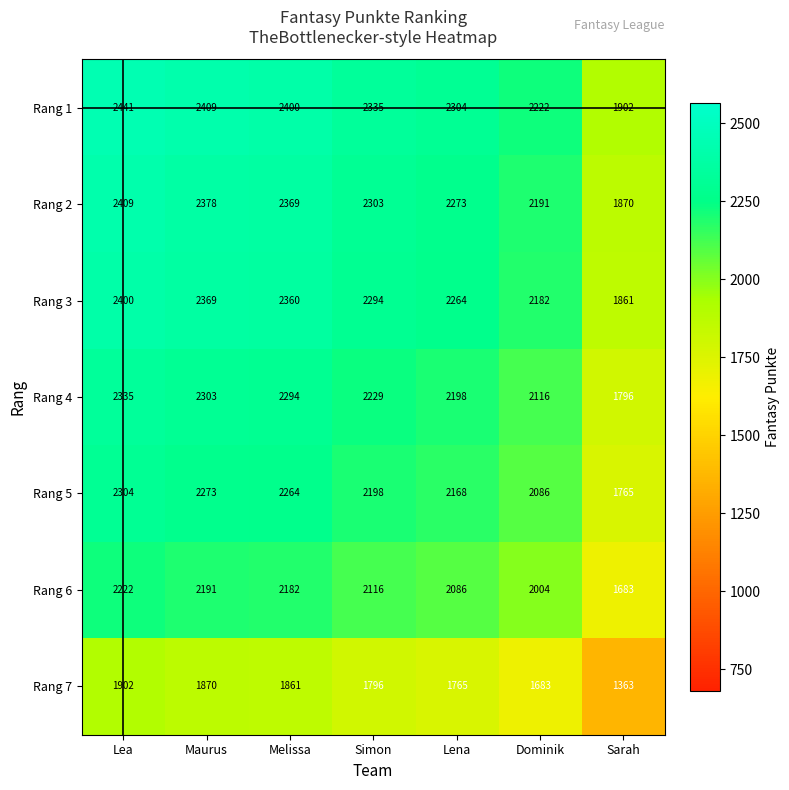

How many data points in Rang 6 are less than 2116?

3